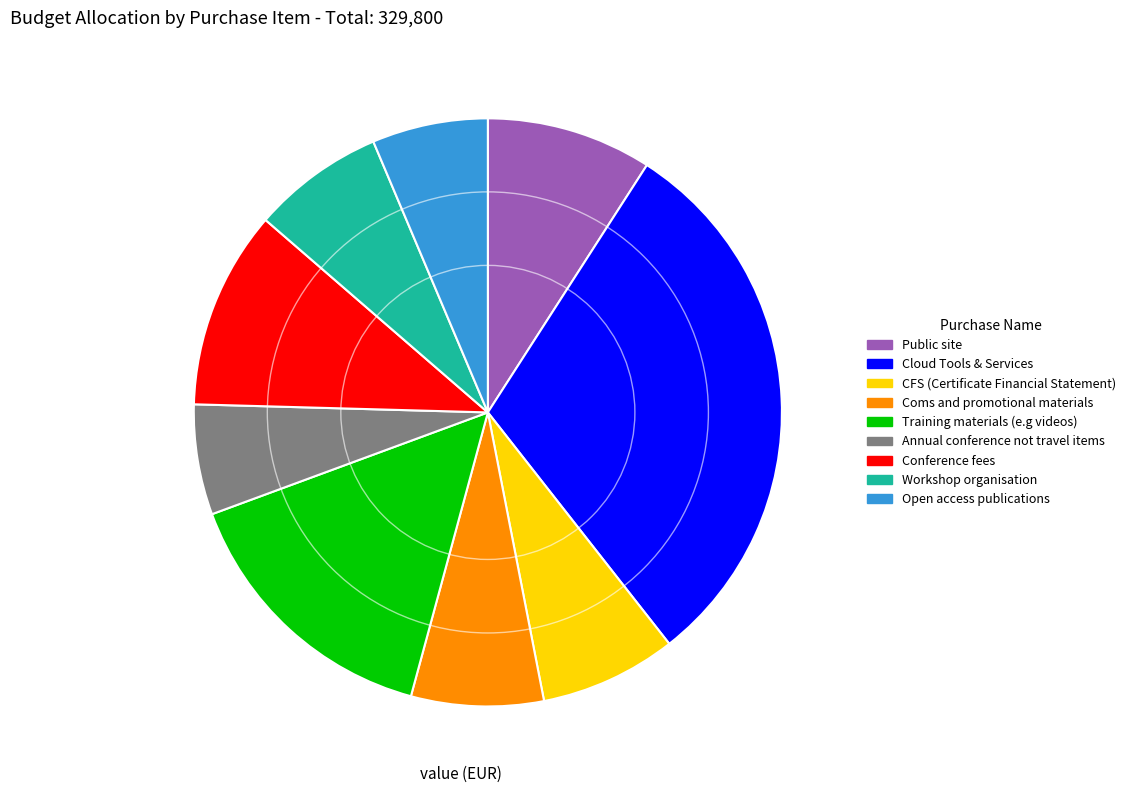

Is there a majority slice in this chart?

No